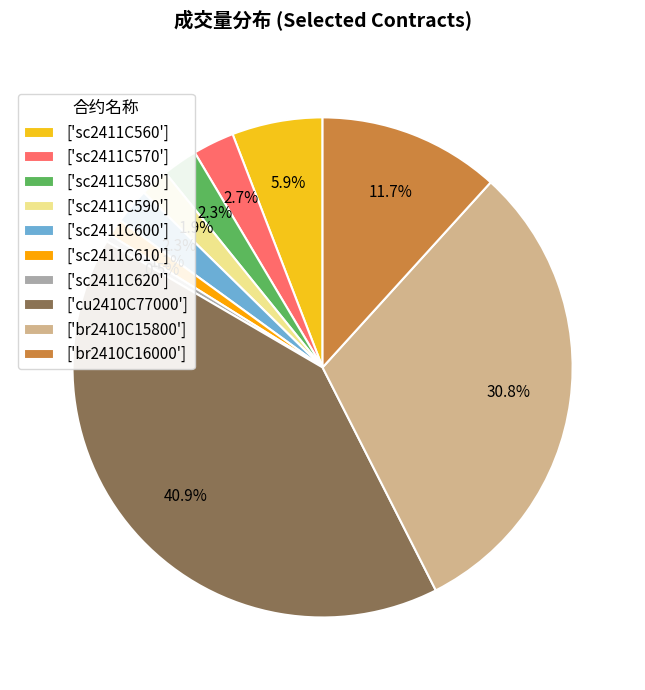

What is the smallest slice in the pie chart?

['sc2411C620']